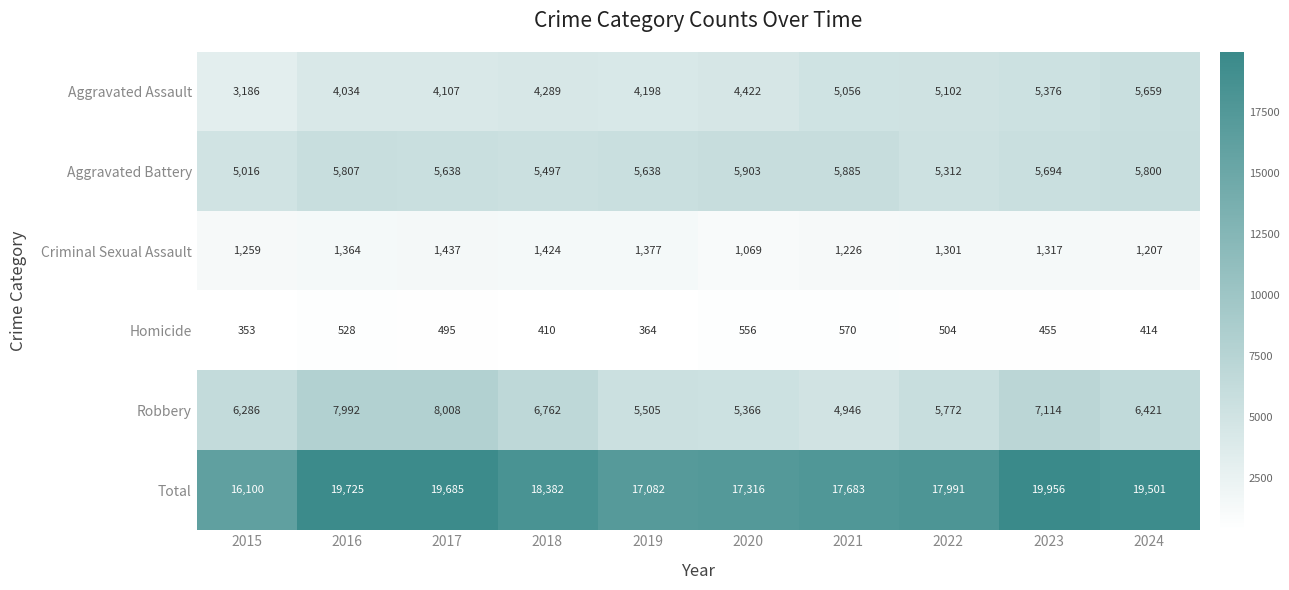

Between 2016 and 2024, which series saw the biggest shift?

Aggravated Assault